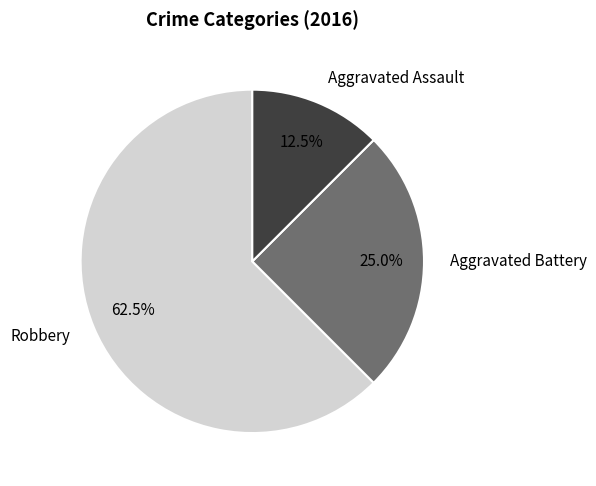

What is the ratio of the value at Aggravated Battery to the value at Aggravated Assault?

2.0